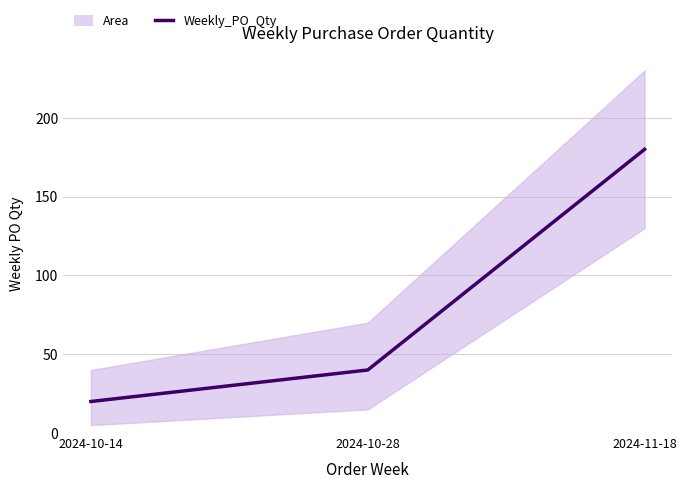

How many distinct data groups are displayed?

1